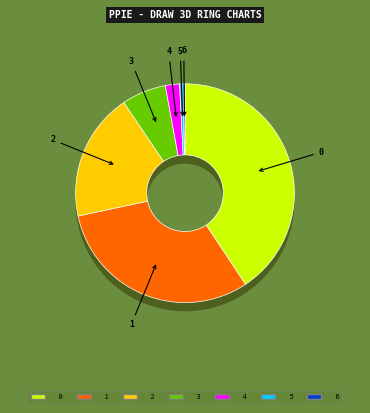

True or false: 3 accounts for 7% of the total.

True